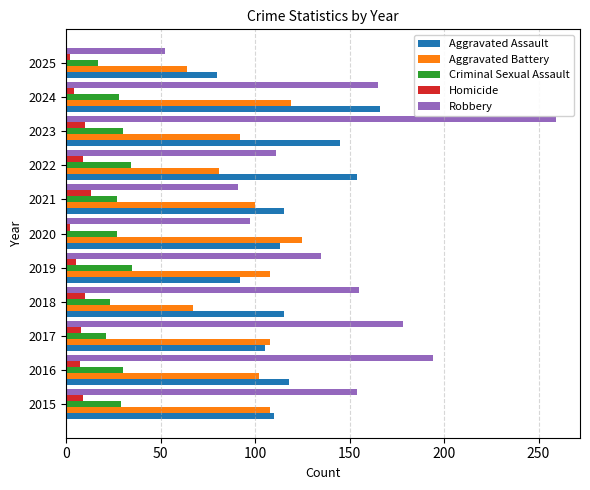

What is the minimum value shown in the chart?

2